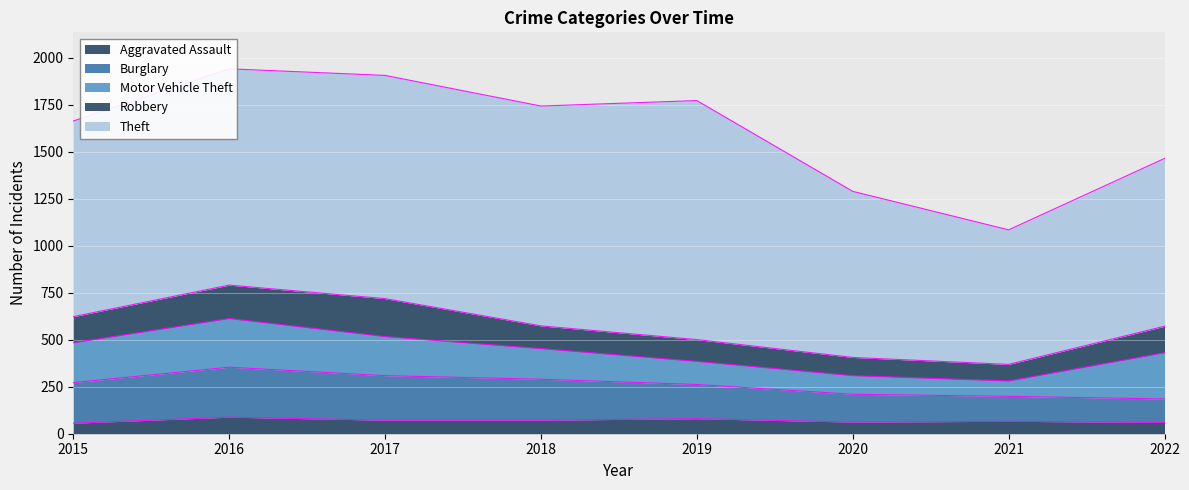

True or false: Theft and Robbery cross at least once.

False